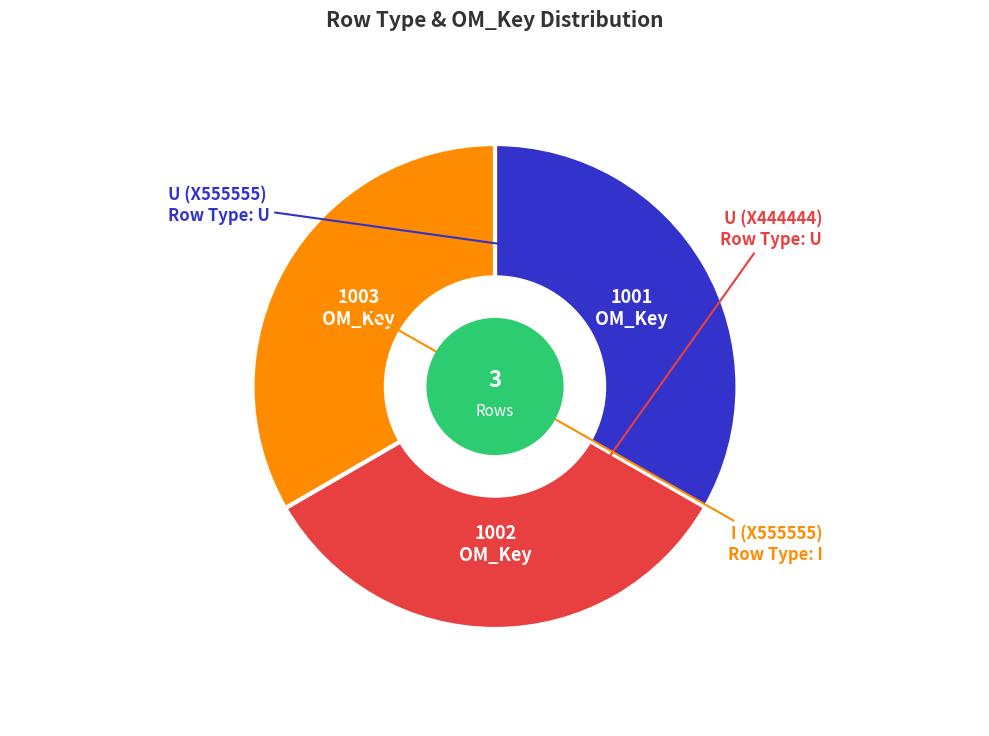

The U (X444444) slice represents 48% of the pie. True or false?

False